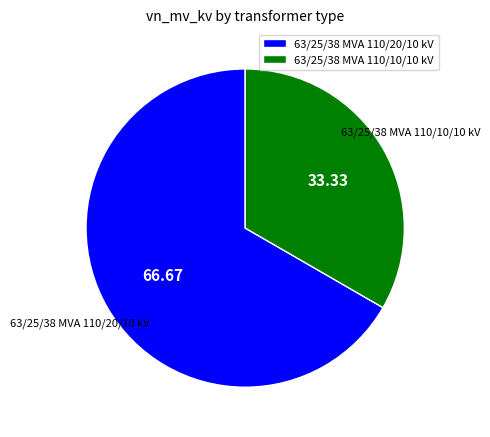

Is 63/25/38 MVA 110/10/10 kV the majority of the pie?

No